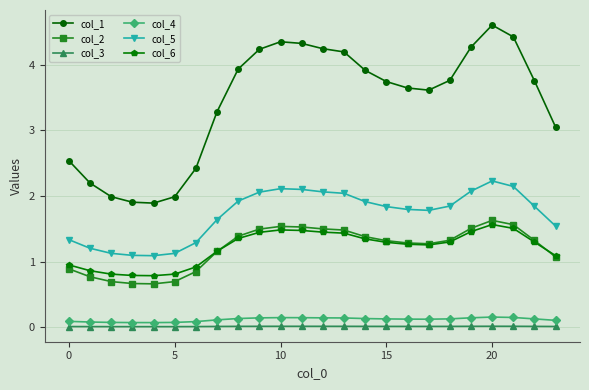

What is the value of the col_2 point at the 22nd from the left?

1.6